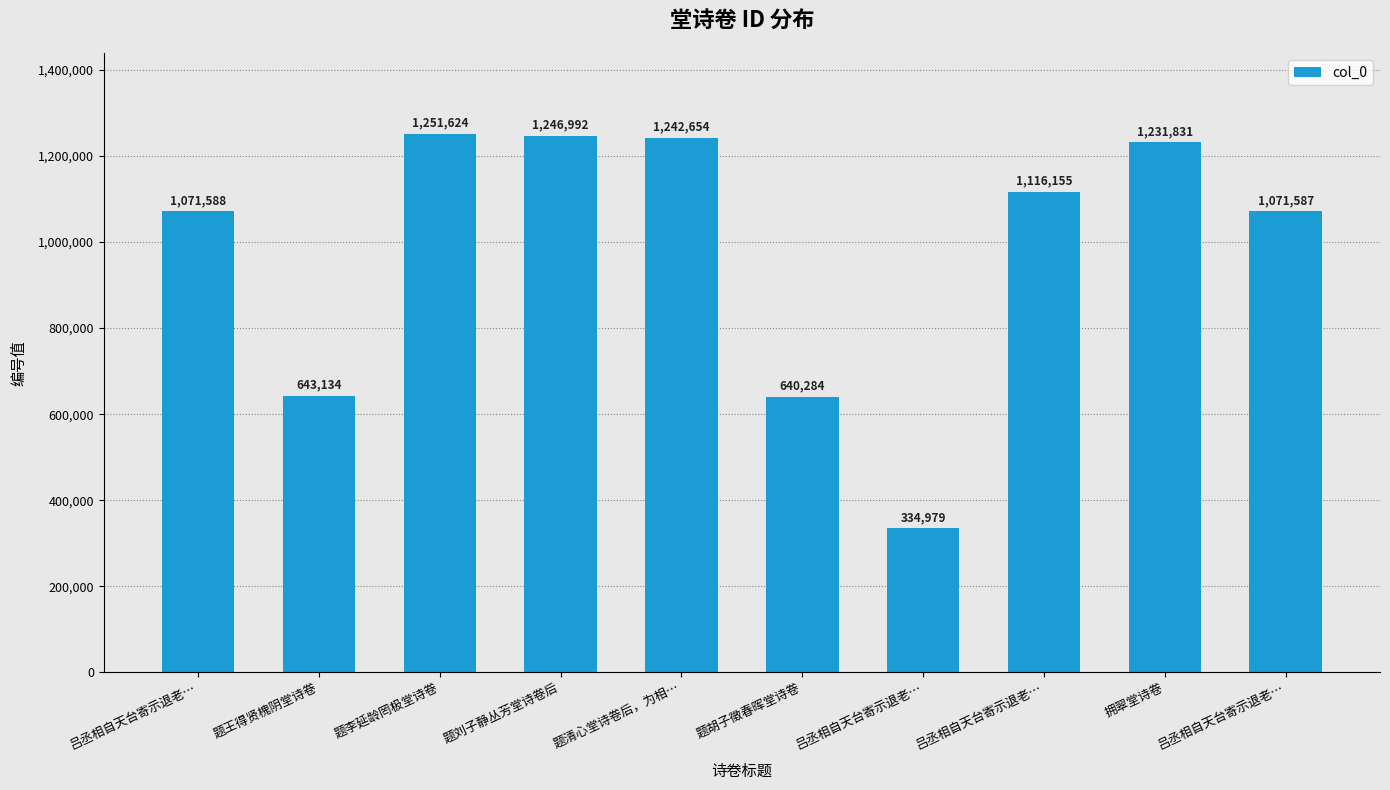

Which category has the lowest value across all series?

吕丞相自天台寄示退老…